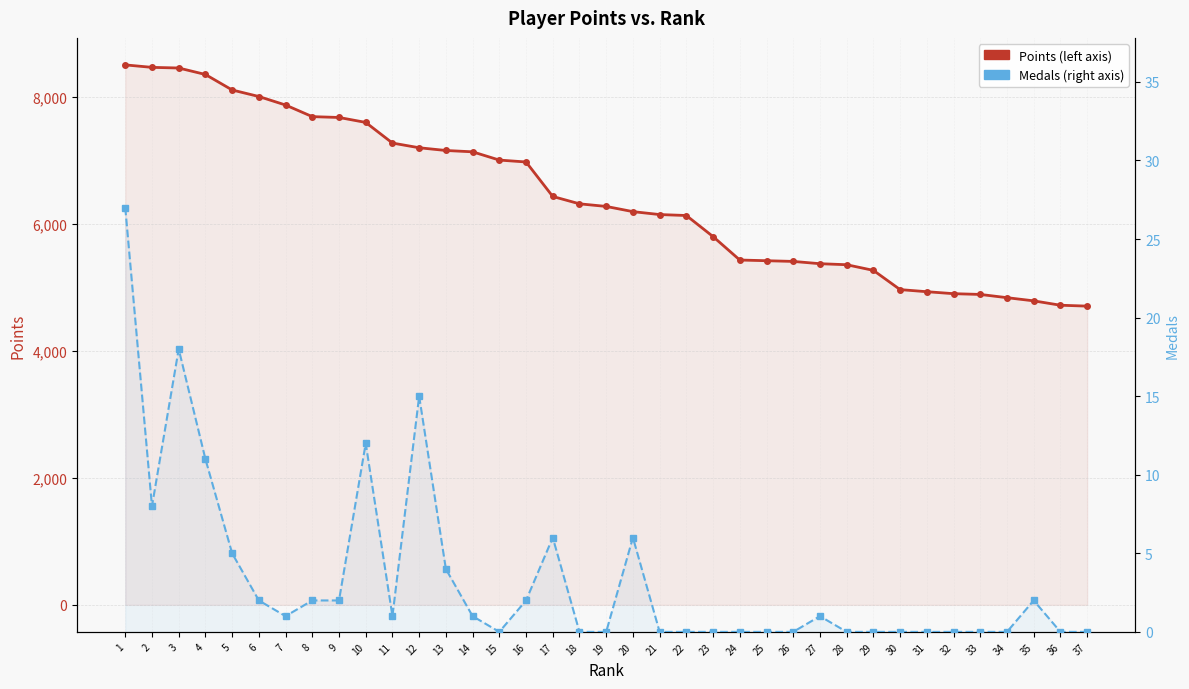

Where is Medals nearest to the value 13?

10